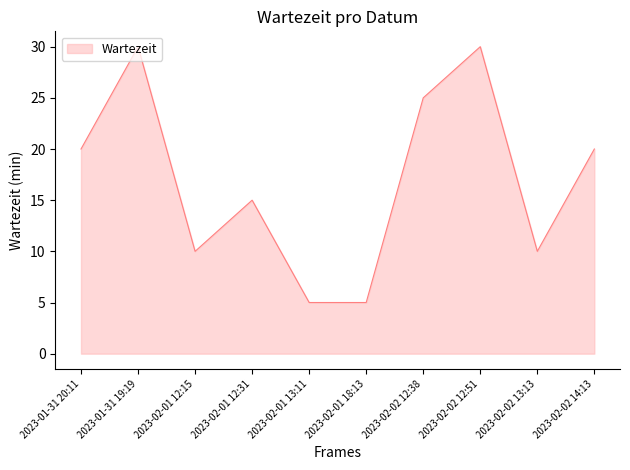

What position from the right is 2023-02-01 12:31?

7